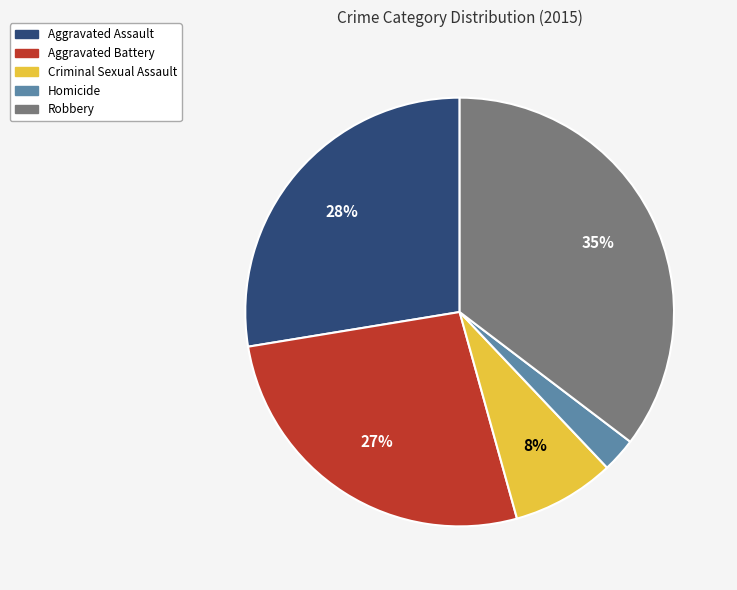

Which category has the biggest portion of the pie?

Robbery